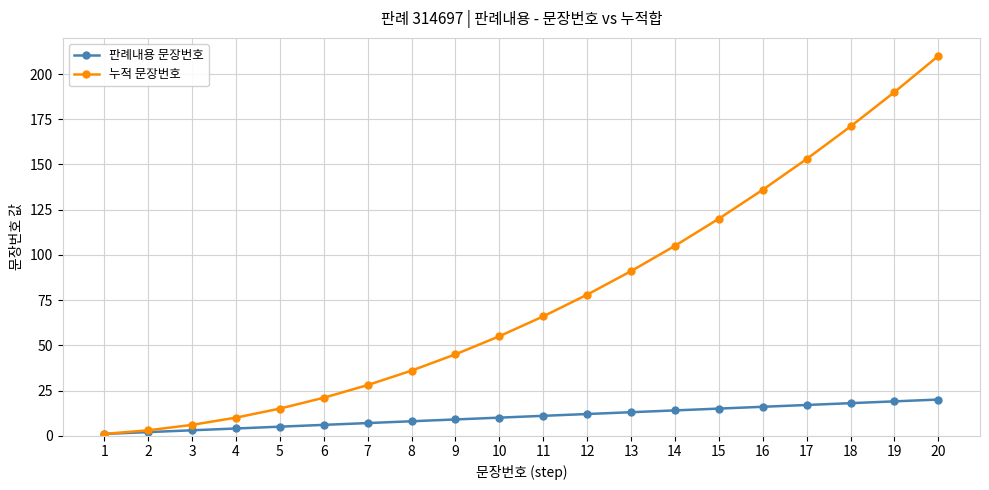

How many lines are shown in the chart?

2